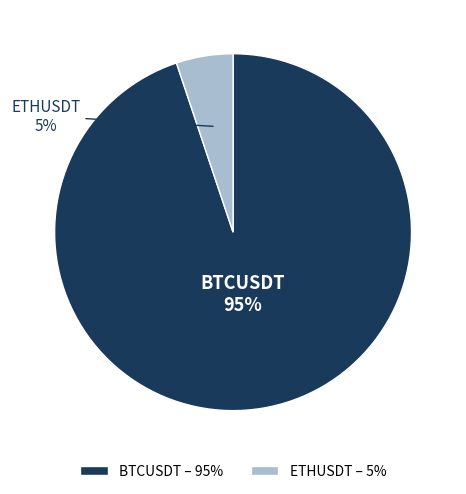

Rank the categories by value from lowest to highest.

ETHUSDT, BTCUSDT